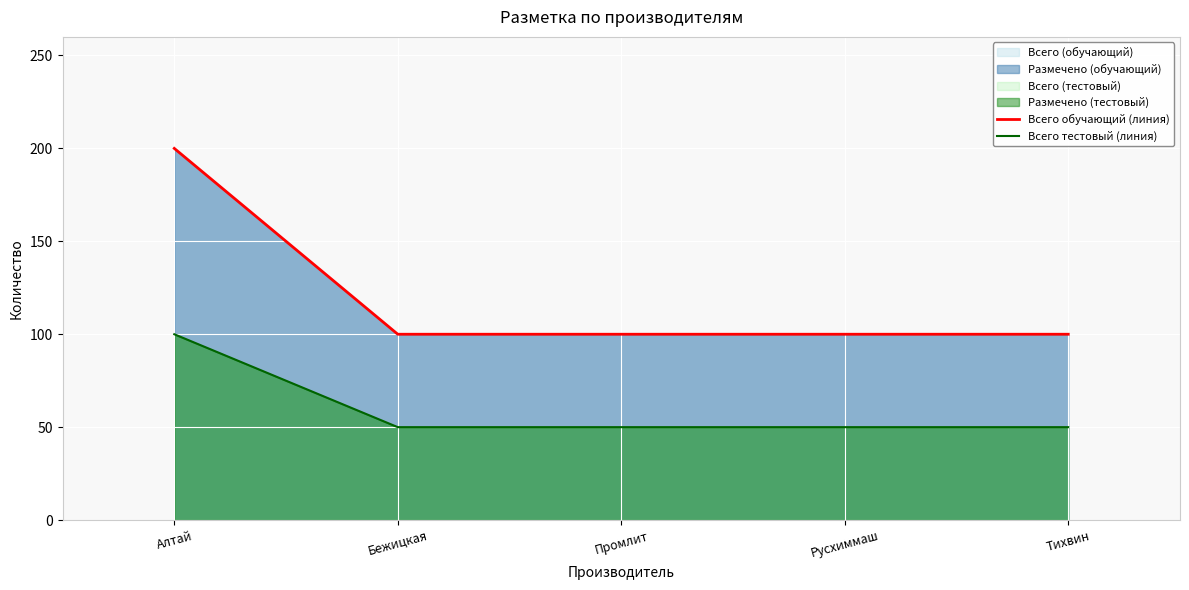

What is the difference between the highest and lowest values at Бежицкая?

50